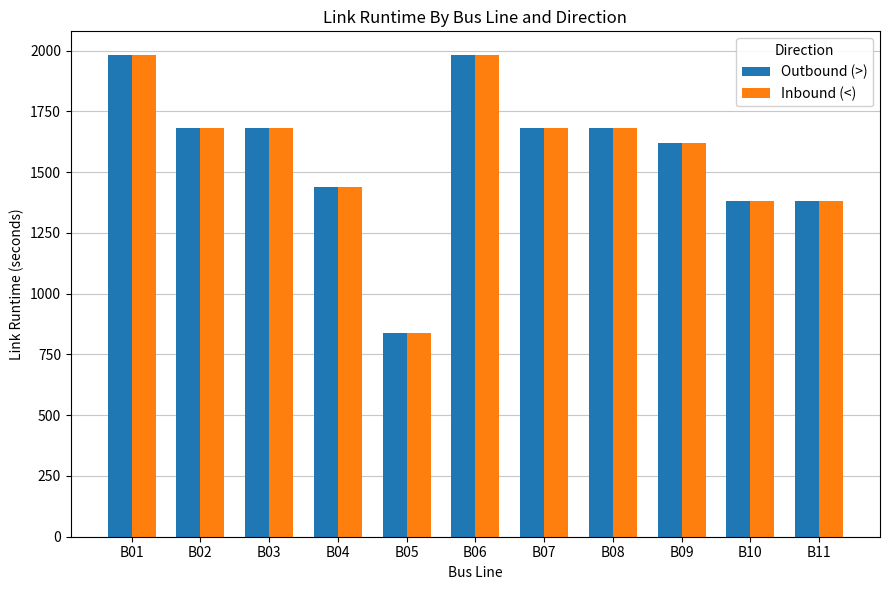

Is the value of Inbound (<) at B10 greater than the value of Outbound (>) at B09?

No